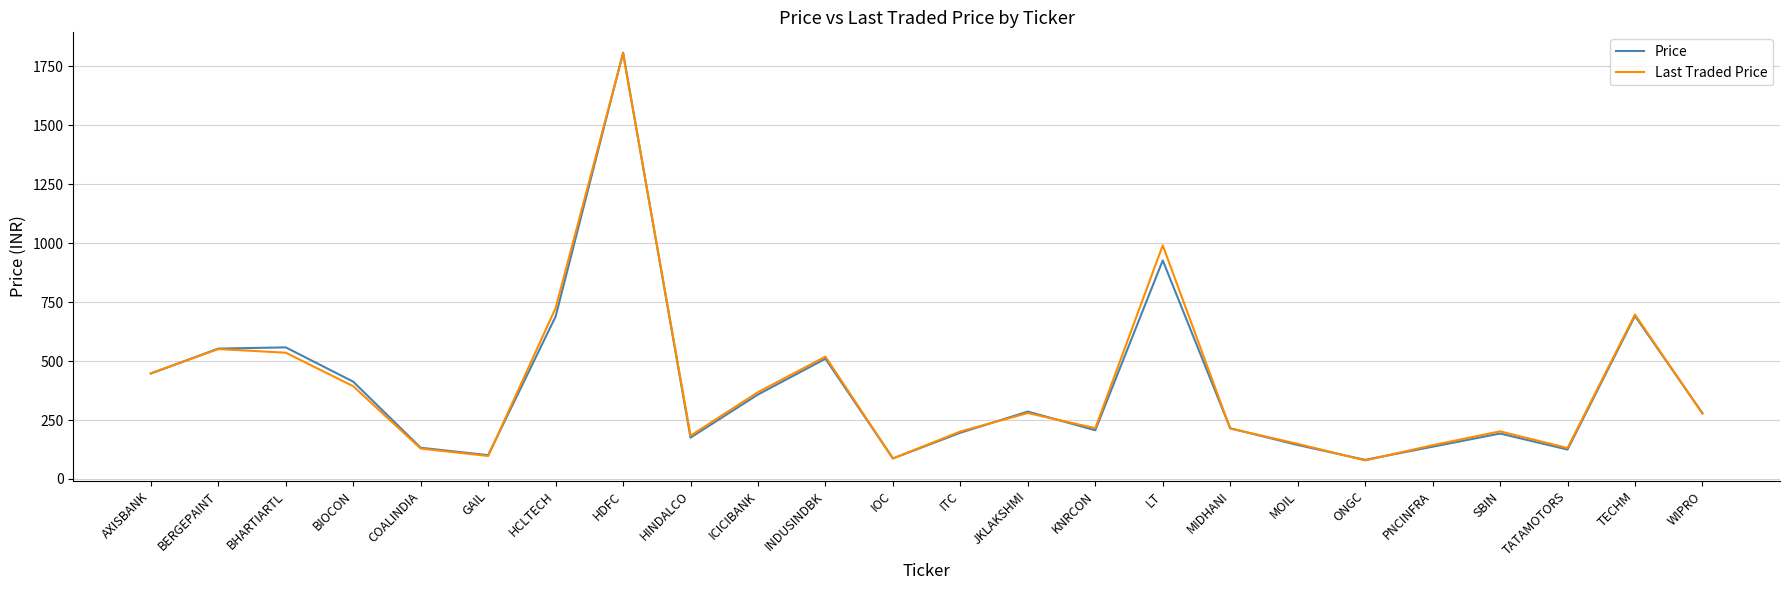

Where does the Last Traded Price series first go above 277?

AXISBANK